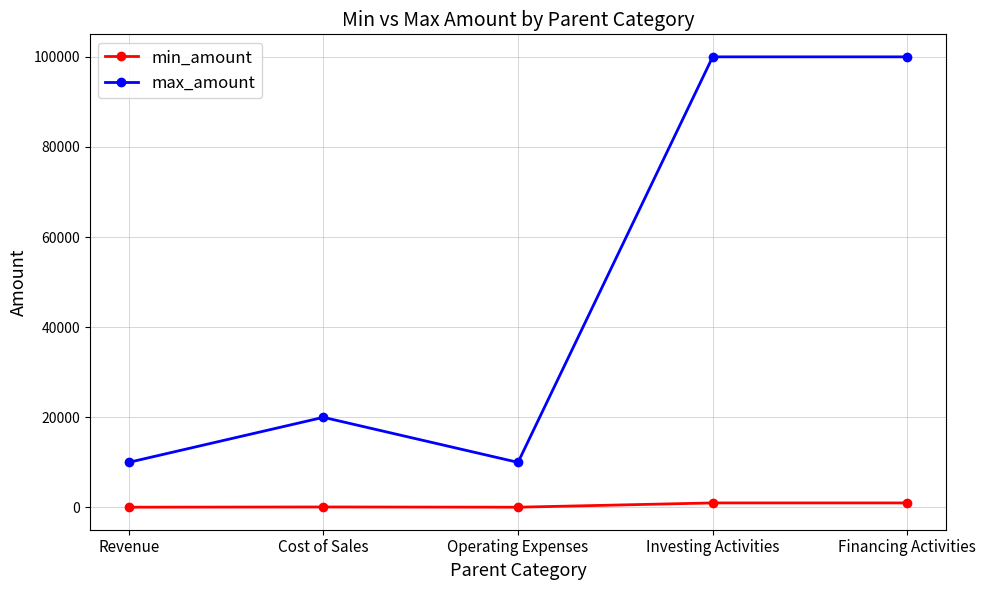

What is the label of the 3rd point from the left?

Operating Expenses